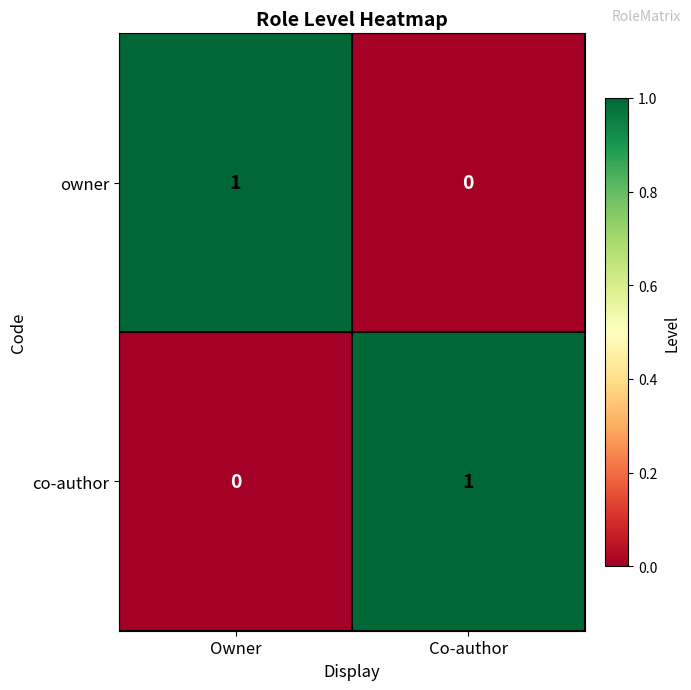

Which category has the lowest value in the co-author series?

Owner